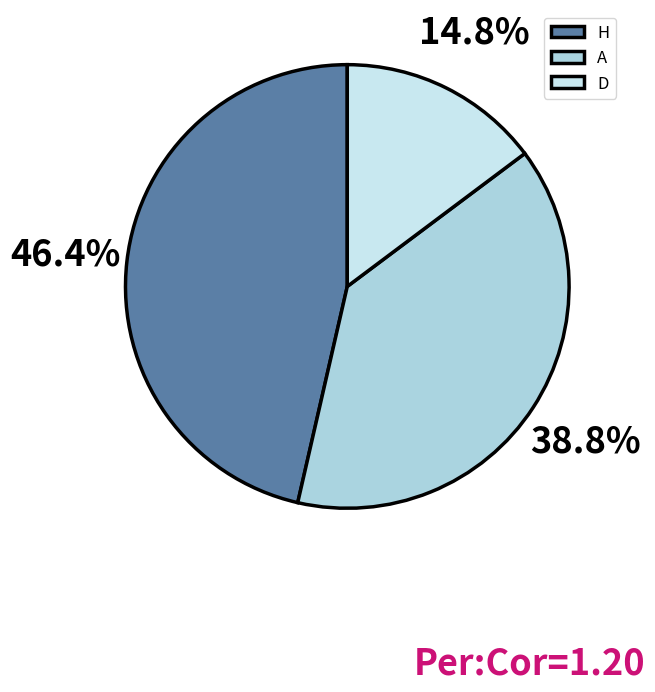

To the nearest percent, what is the difference between the largest and smallest slice percentages?

32%